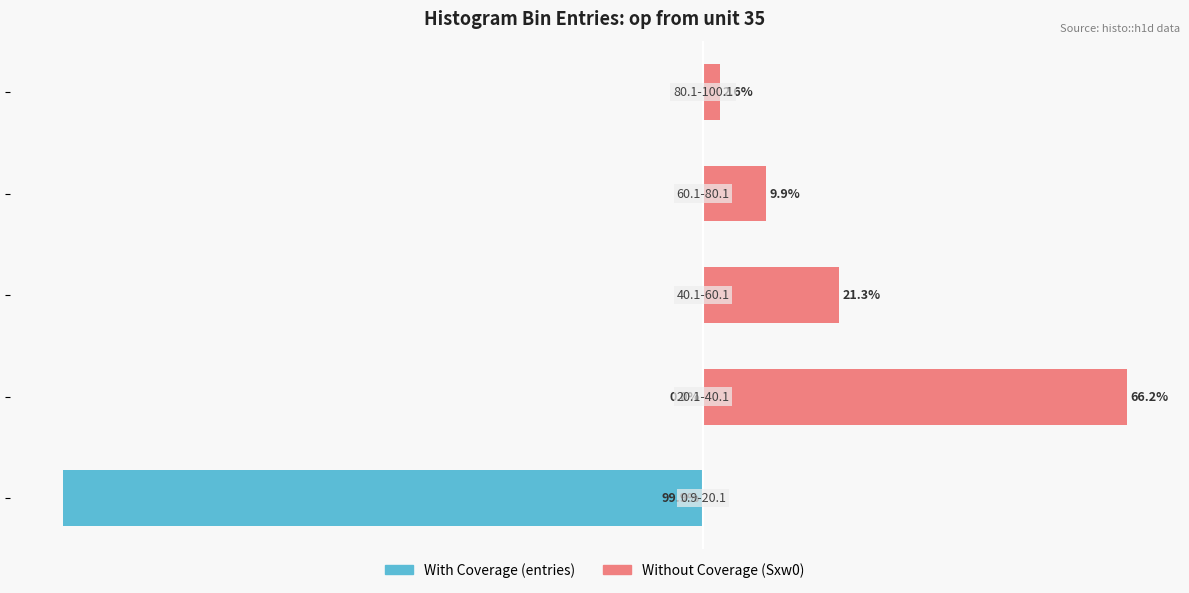

Between −100 and −75, which series saw the biggest shift?

Without Coverage